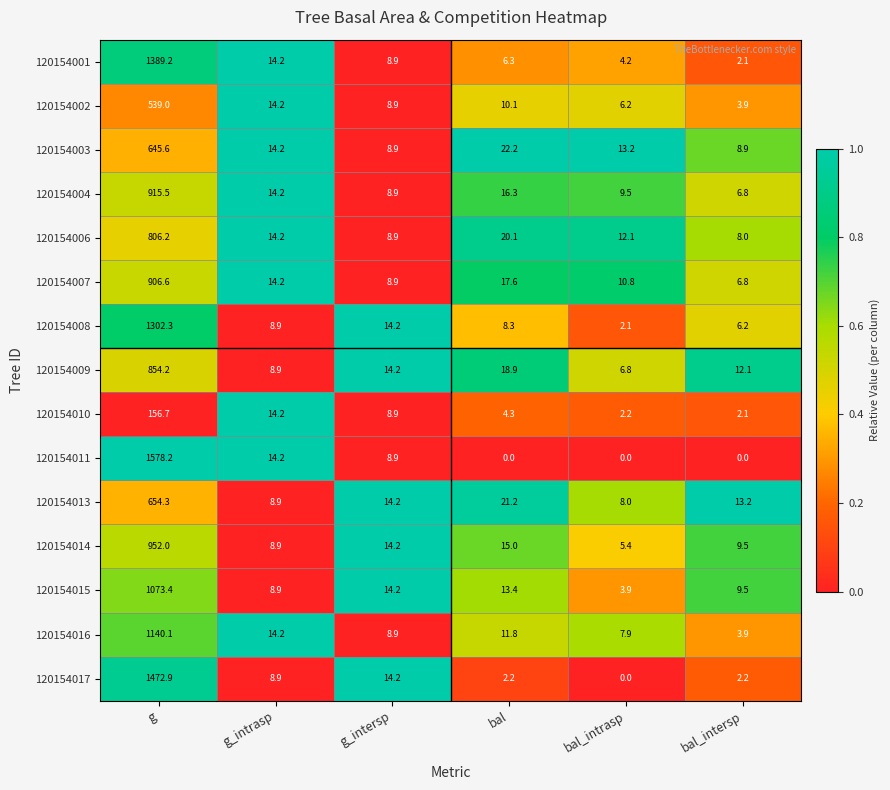

What is the difference between the maximum and second lowest values in the 120154008 series?

1296.1